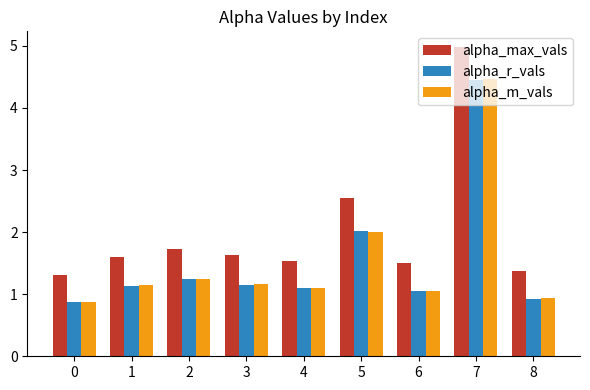

What is the minimum value for alpha_r_vals?

0.9